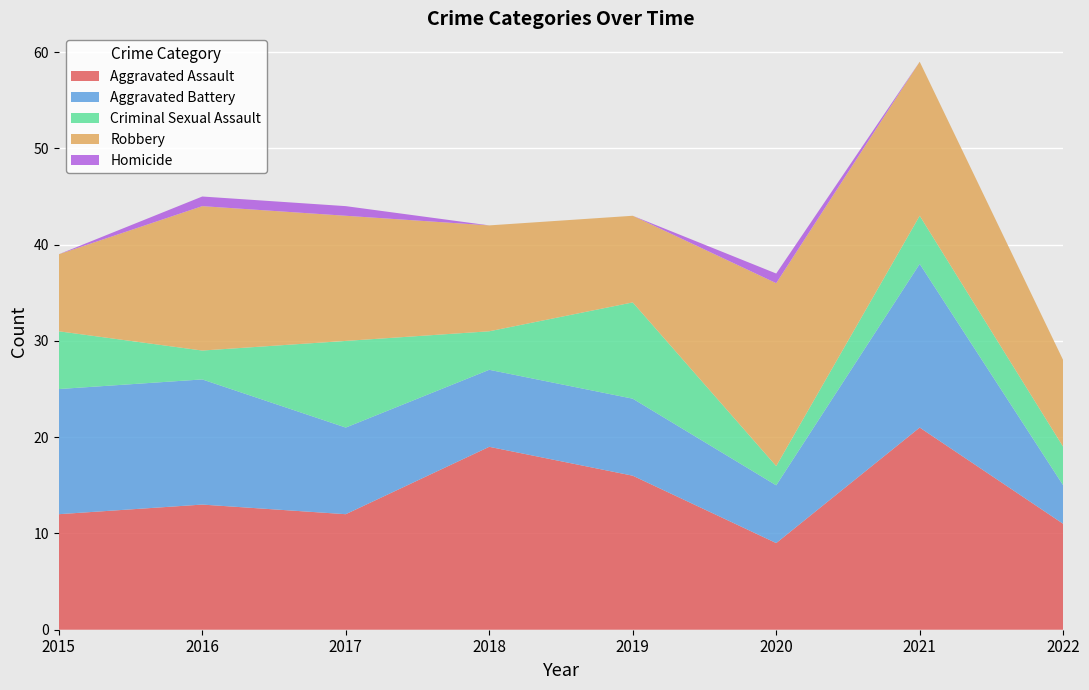

Reading left to right, extract all data points from this chart.

Aggravated Assault: 12	13	12	19	16	9	21	11
Aggravated Battery: 13	13	9	8	8	6	17	4
Criminal Sexual Assault: 6	3	9	4	10	2	5	4
Robbery: 8	15	13	11	9	19	16	9
Homicide: 0	1	1	0	0	1	0	0